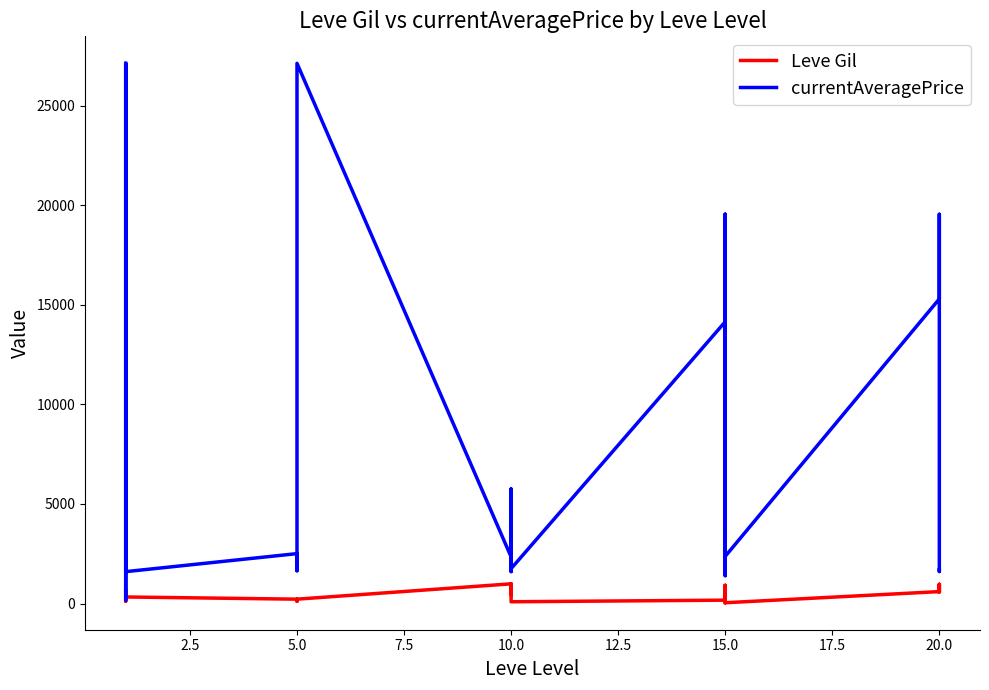

Rank the series at 10.0 from highest to lowest value.

currentAveragePrice, Leve Gil